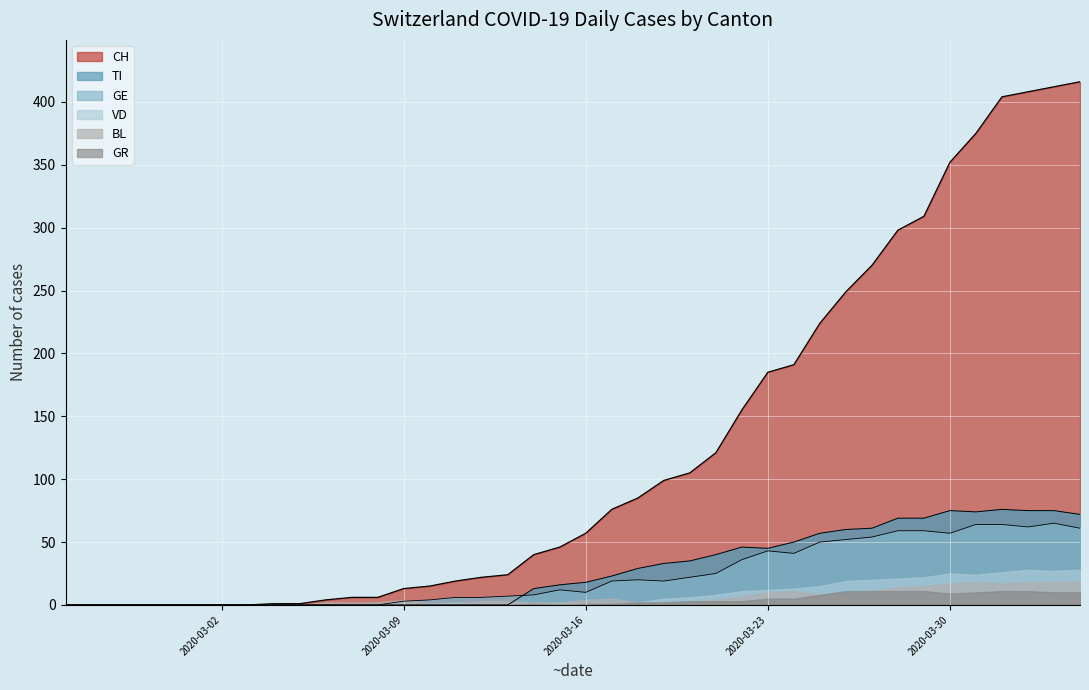

Does the chart display data point markers on the line(s)?

No